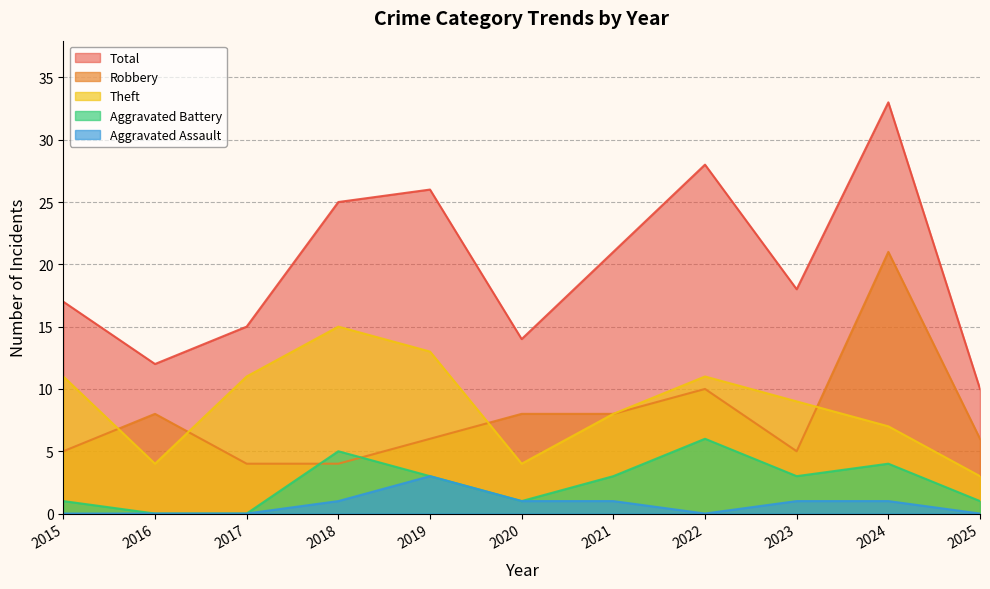

Reading left to right, extract all data points from this chart.

Robbery: 2015=5	2016=8	2017=4	2018=4	2019=6	2020=8	2021=8	2022=10	2023=5	2024=21	2025=6
Theft: 2015=11	2016=4	2017=11	2018=15	2019=13	2020=4	2021=8	2022=11	2023=9	2024=7	2025=3
Aggravated Battery: 2015=1	2016=0	2017=0	2018=5	2019=3	2020=1	2021=3	2022=6	2023=3	2024=4	2025=1
Aggravated Assault: 2015=0	2016=0	2017=0	2018=1	2019=3	2020=1	2021=1	2022=0	2023=1	2024=1	2025=0
Total: 2015=17	2016=12	2017=15	2018=25	2019=26	2020=14	2021=21	2022=28	2023=18	2024=33	2025=10